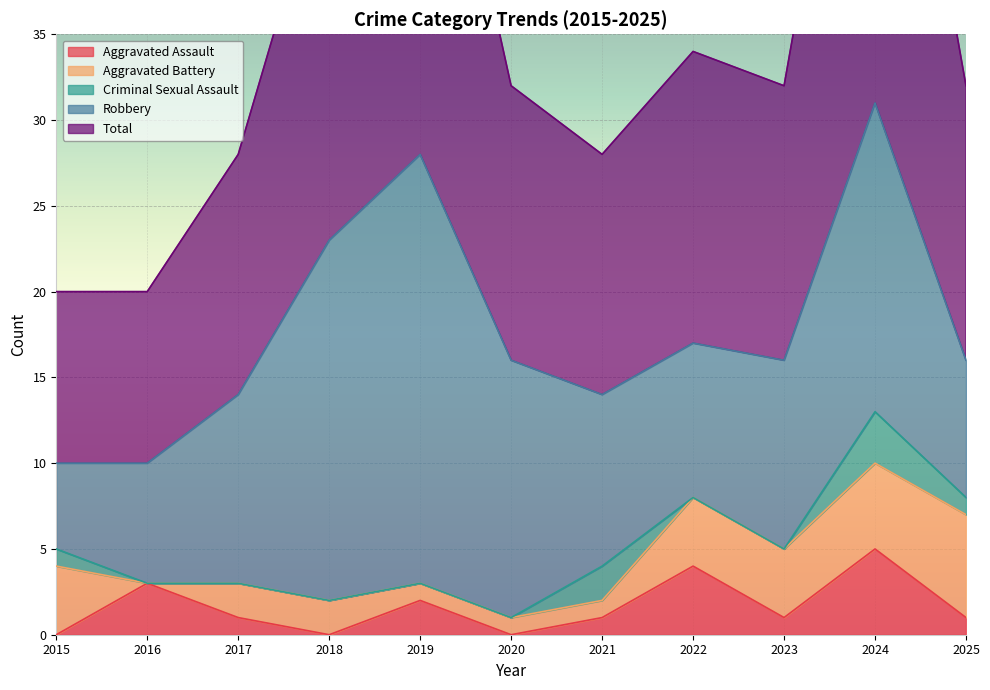

True or false: Aggravated Battery and Robbery intersect in this chart.

False